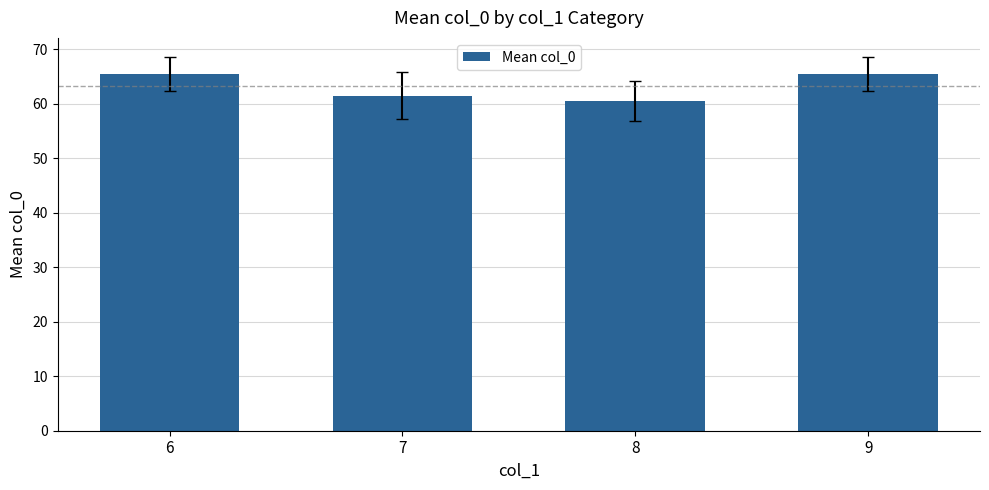

What is the approximate value at 6?

65.5